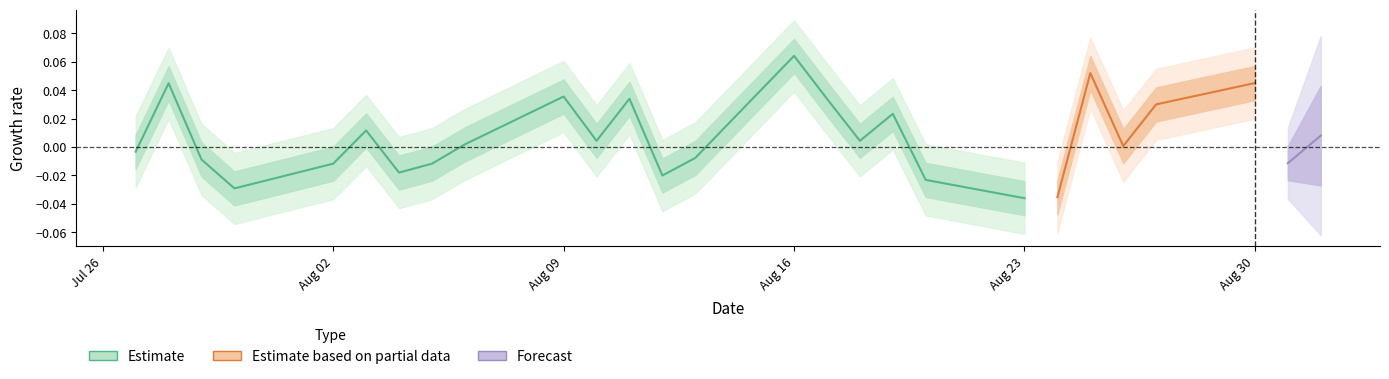

How many data points are less than 0?

10